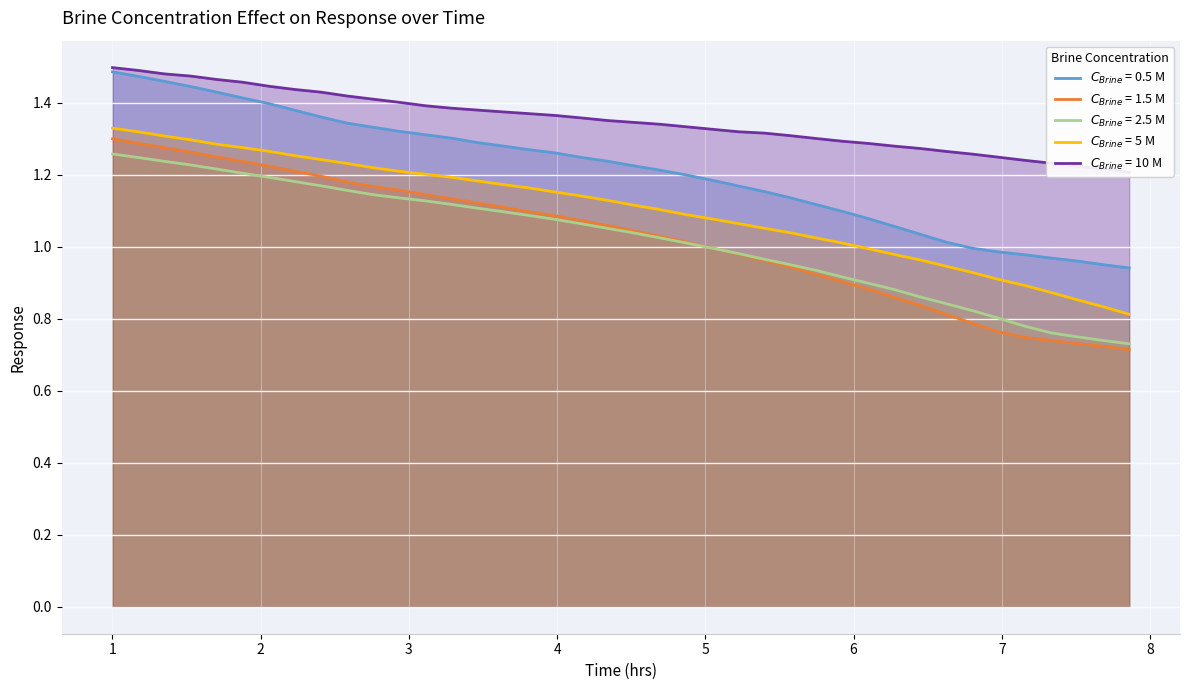

At how many categories does at least one series exceed 1?

40